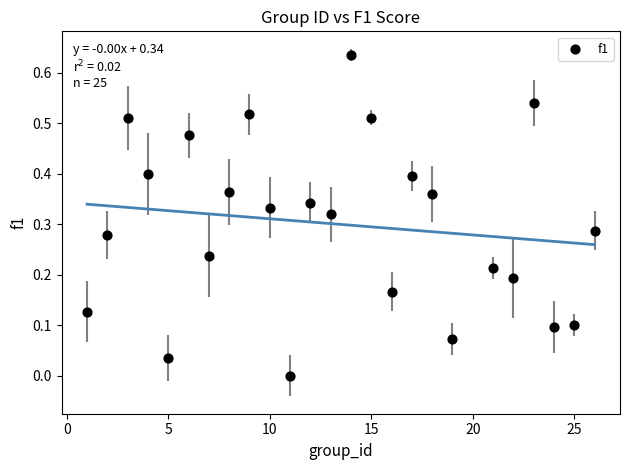

What is the range of X values (max minus min)?

25.0